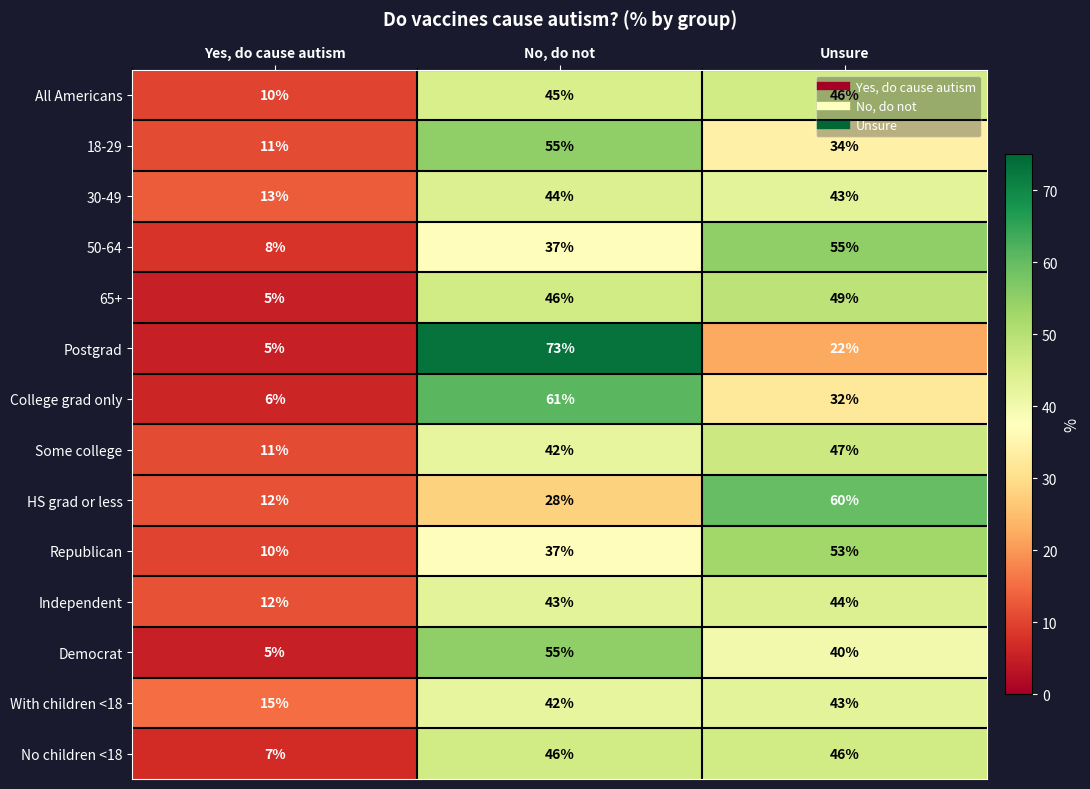

What is the smallest value displayed?

5